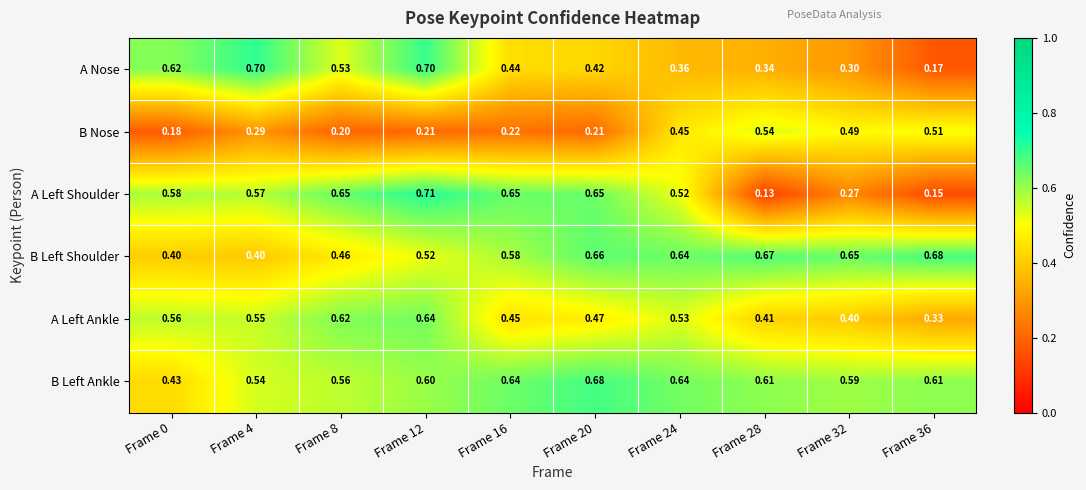

At Frame 28, list the series in order from largest to smallest.

B Left Shoulder, B Left Ankle, B Nose, A Left Ankle, A Nose, A Left Shoulder